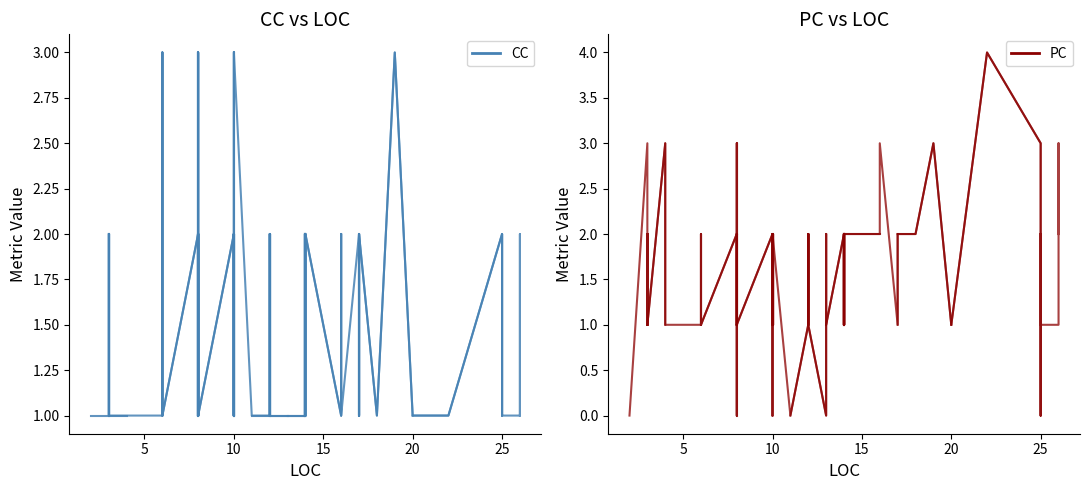

Which series has the largest range (max minus min)?

PC